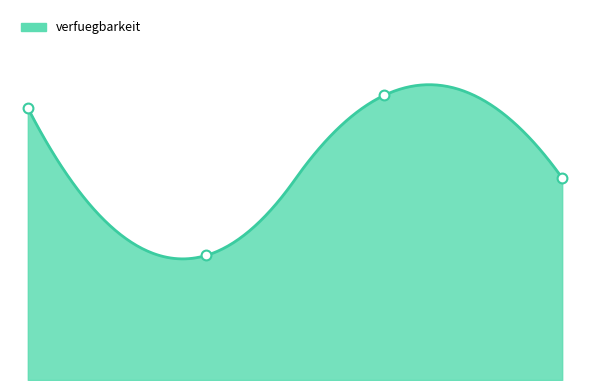

Approximately how many times larger is the value at schulz,martin compared to bauer,jan?

0.5